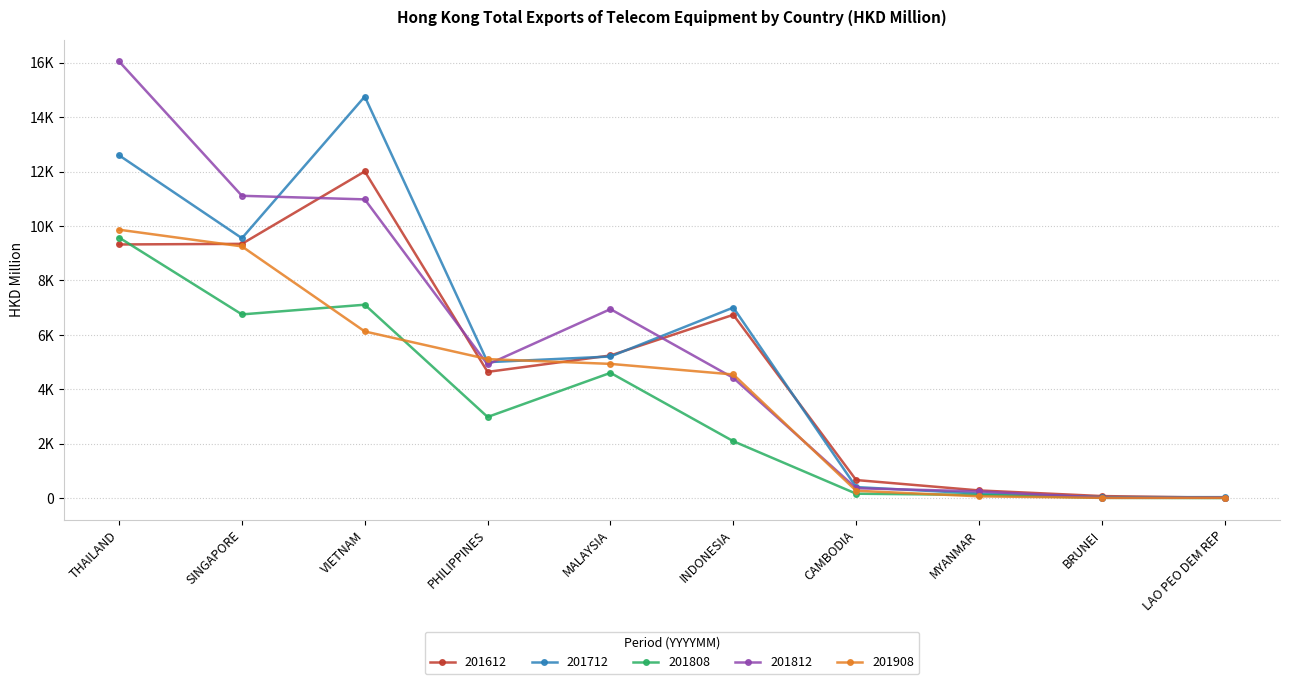

The value of 201808 at PHILIPPINES is 1812.2. True or false?

False